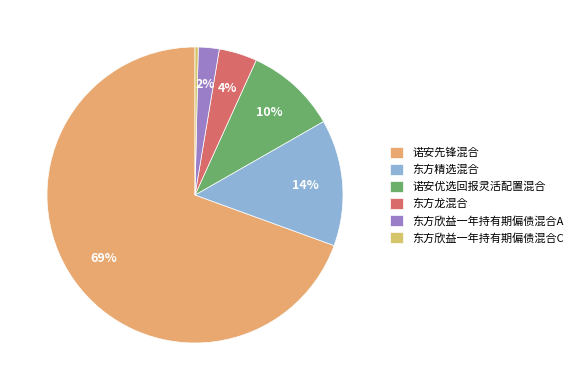

Which category has the smallest portion of the pie?

东方欣益一年持有期偏债混合C